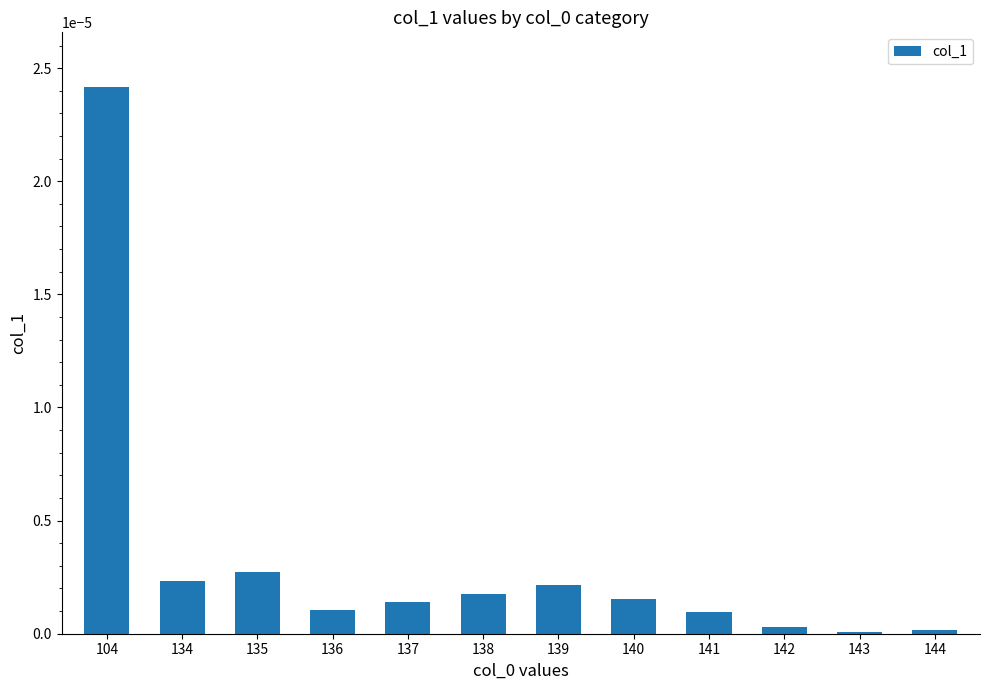

True or false: the data shows 0.0 at 104.

True